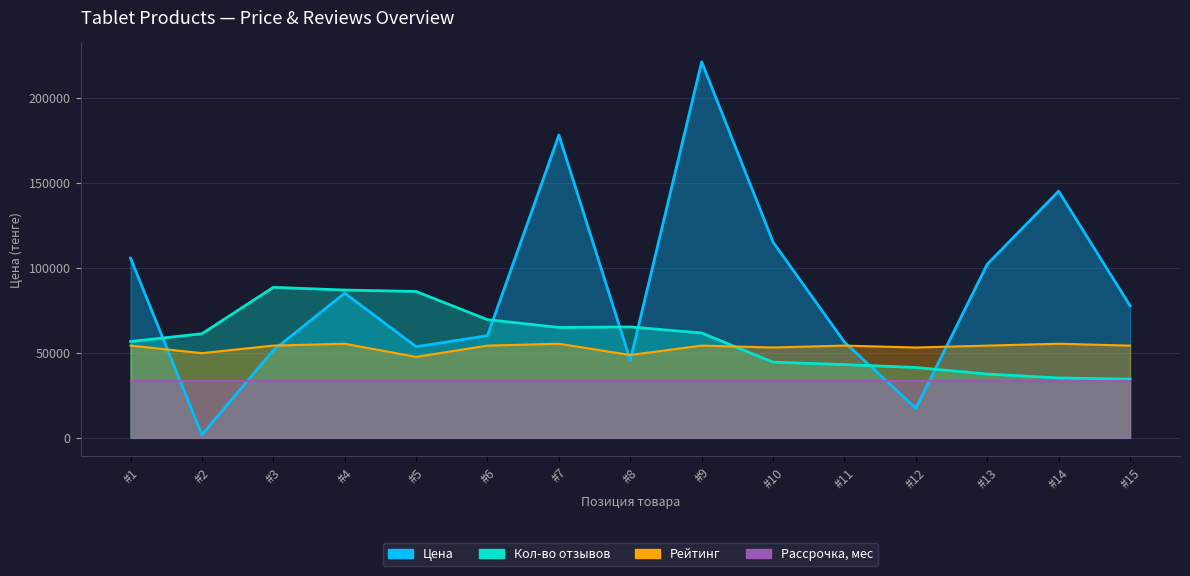

What is the sum of all Рейтинг values?

796625.7